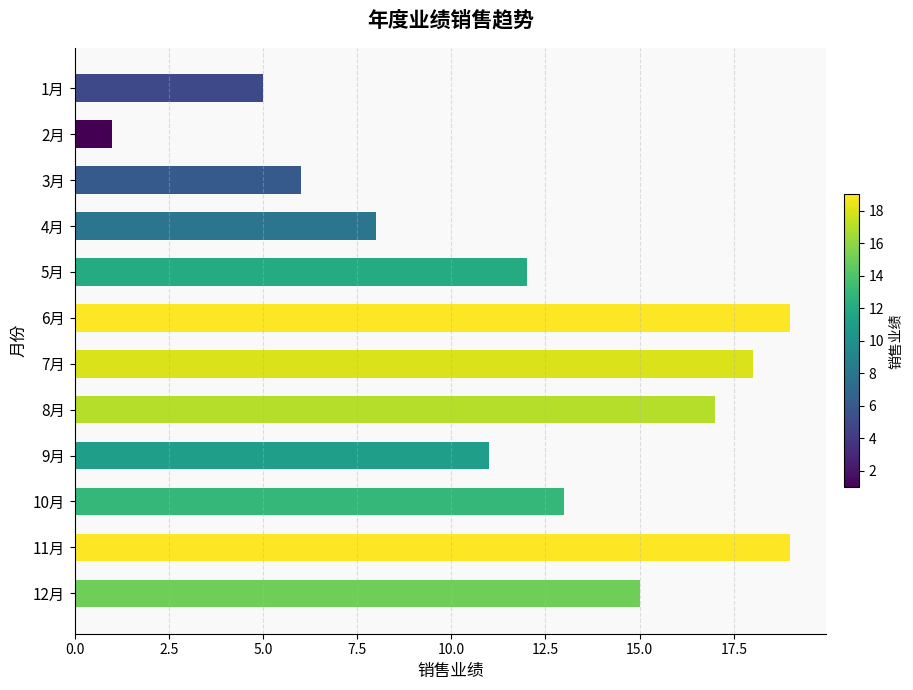

How many data points are less than 13?

6